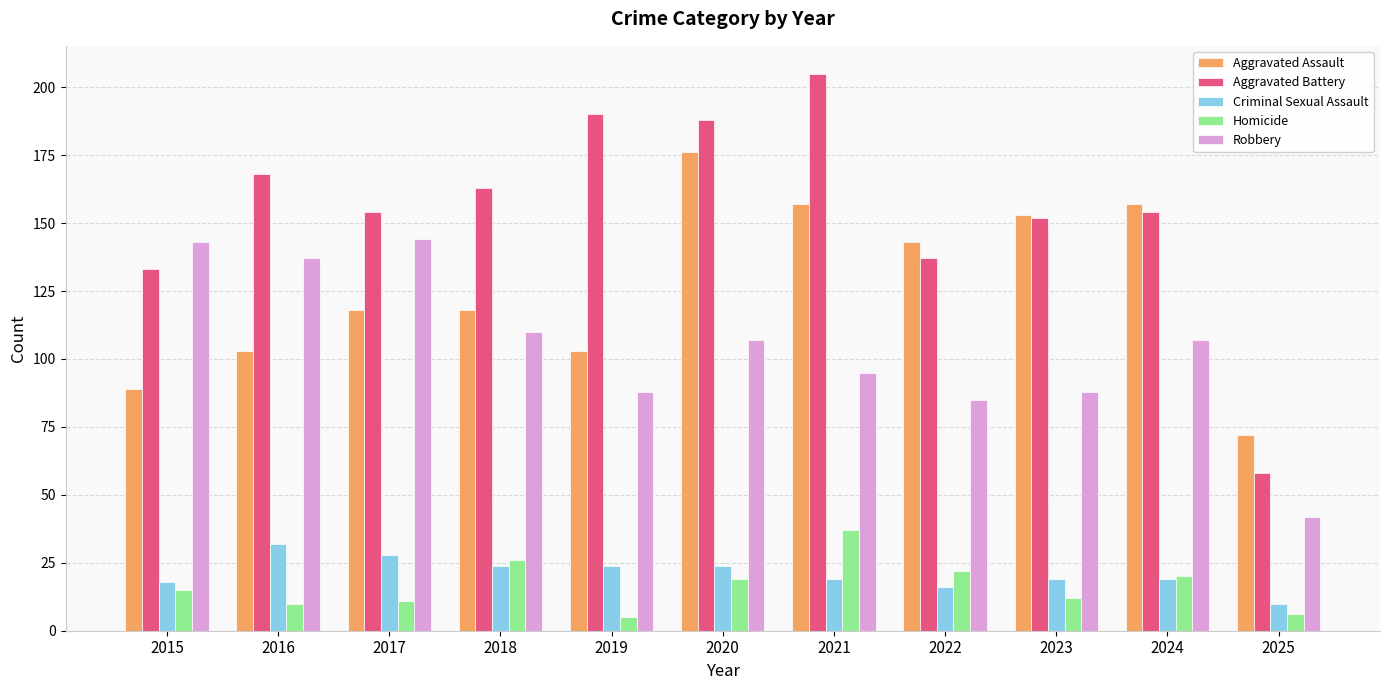

What is the spread (max minus min) of values at 2023?

141